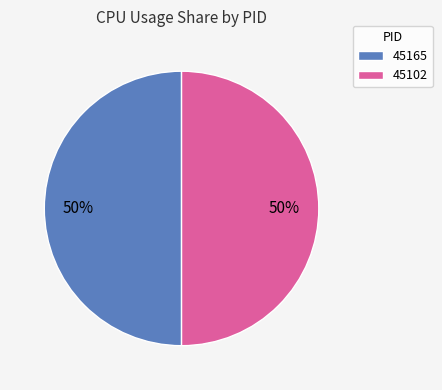

To the nearest percent, what percentage of the pie is 45165?

50%